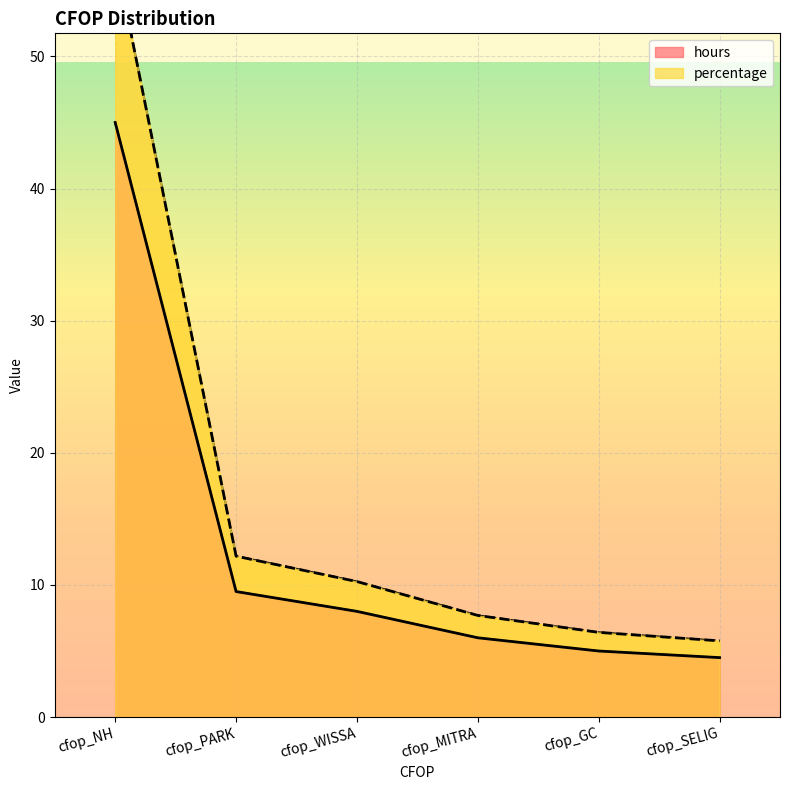

Rank the series at cfop_NH from highest to lowest value.

percentage, hours